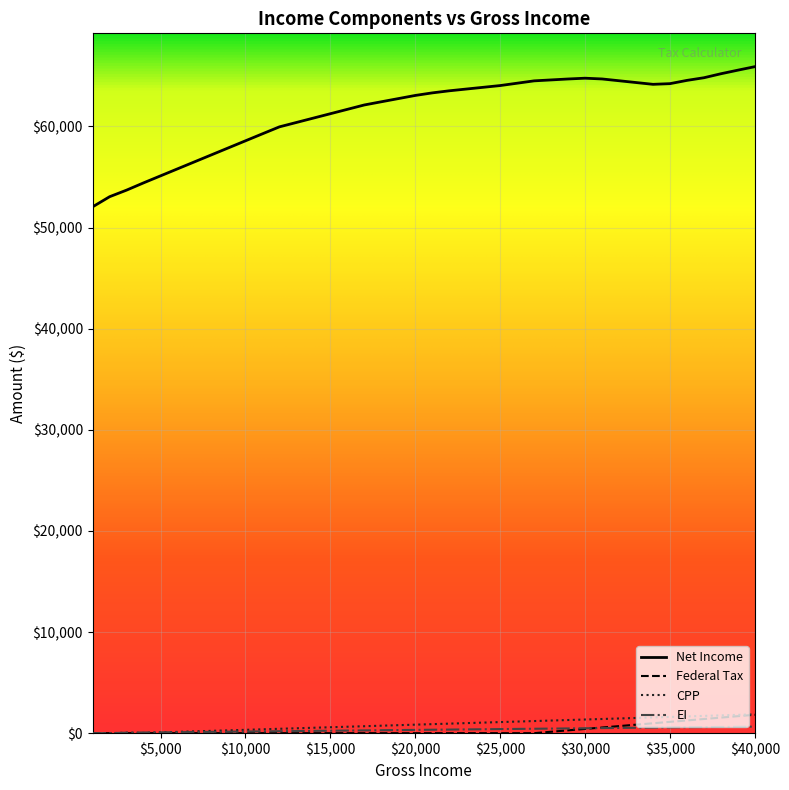

Which series has the largest total across all categories?

Net Income